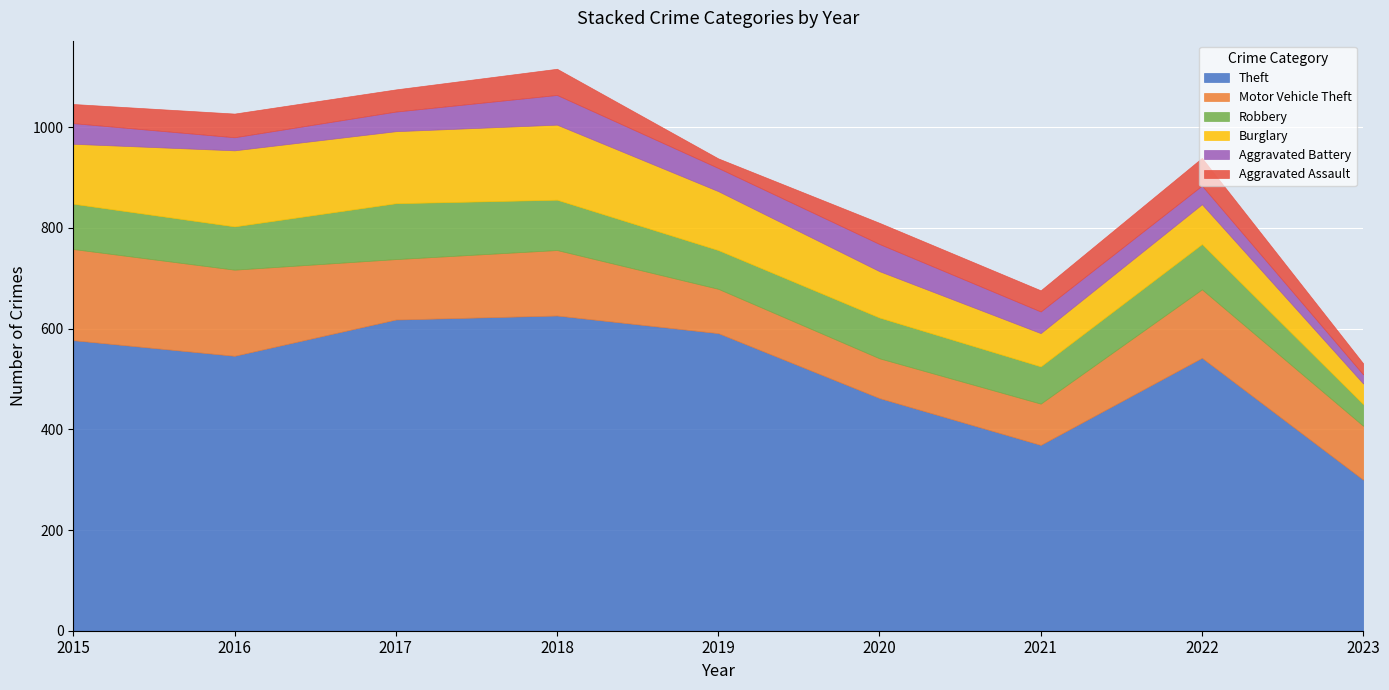

What is the sum of all Theft values?

4631